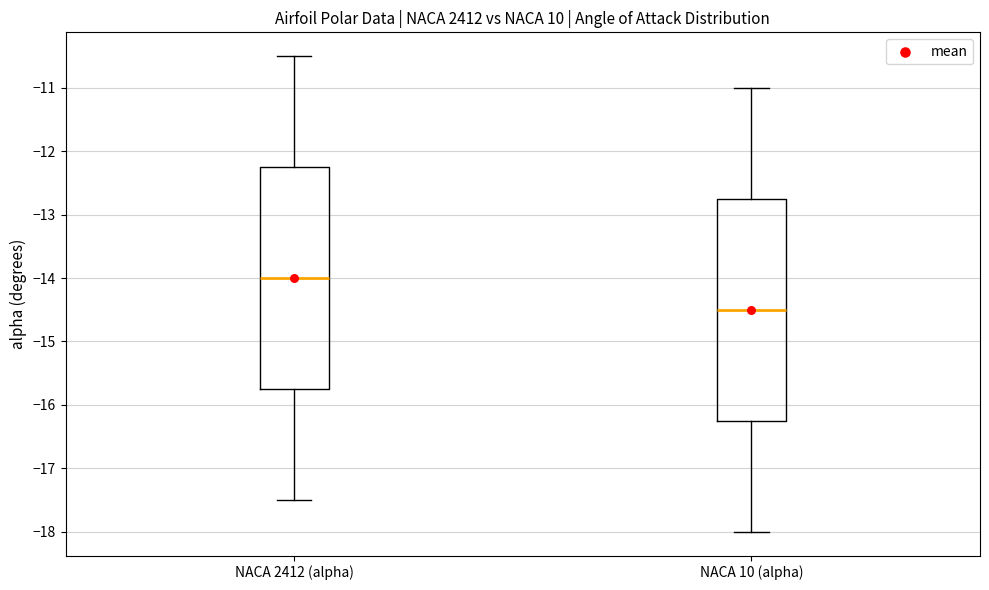

Which box has the highest median line?

NACA 2412 (alpha)